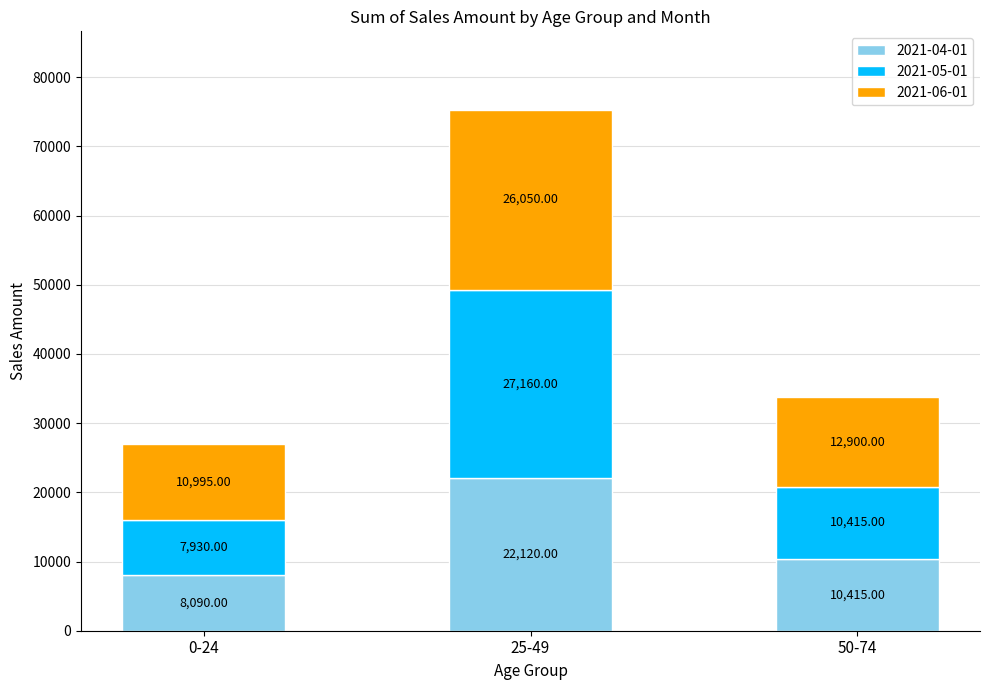

List the labels in order of 2021-04-01 value, largest first.

25-49, 50-74, 0-24